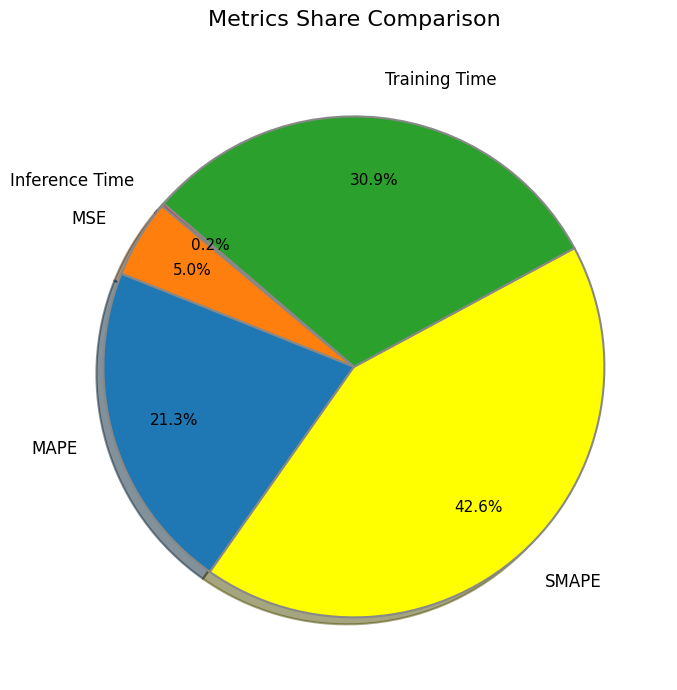

True or false: MAPE accounts for 16% of the total.

False